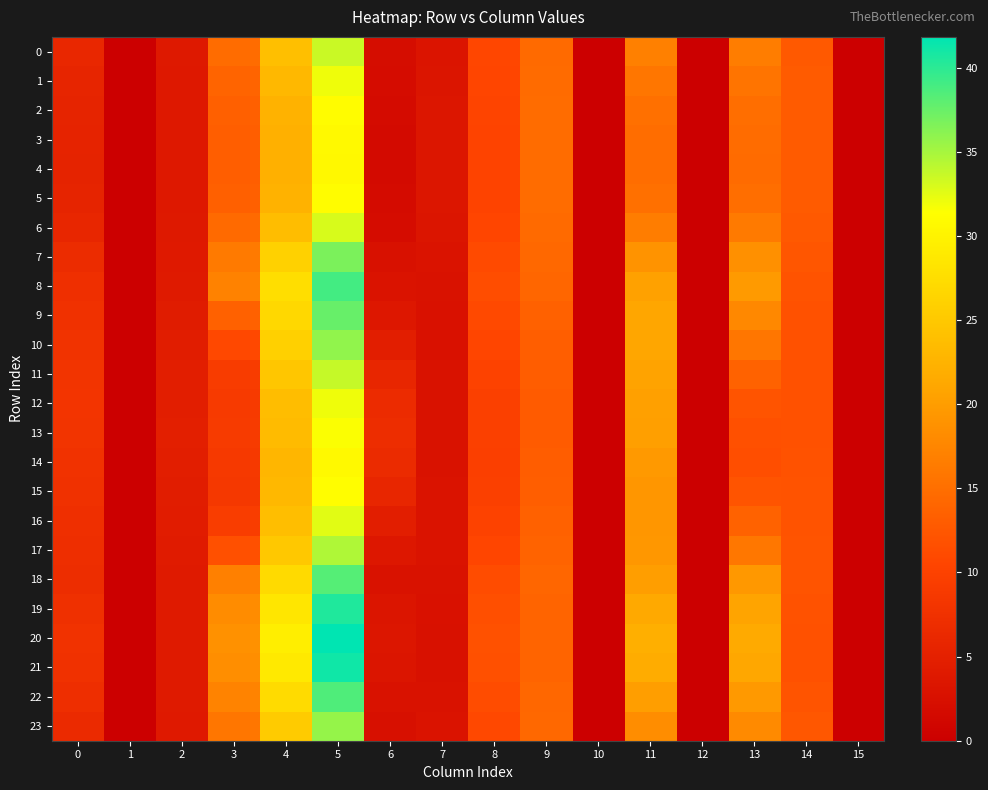

At which category does the chart reach its peak across all series?

5